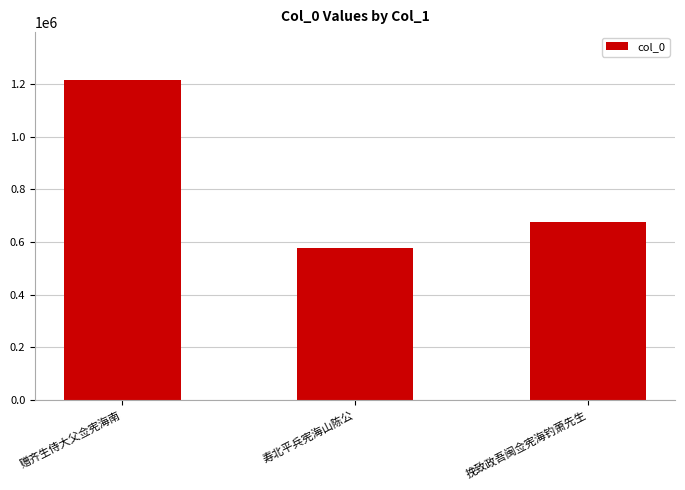

What is the label of the 2nd bar from the left?

寿北平兵宪海山陈公